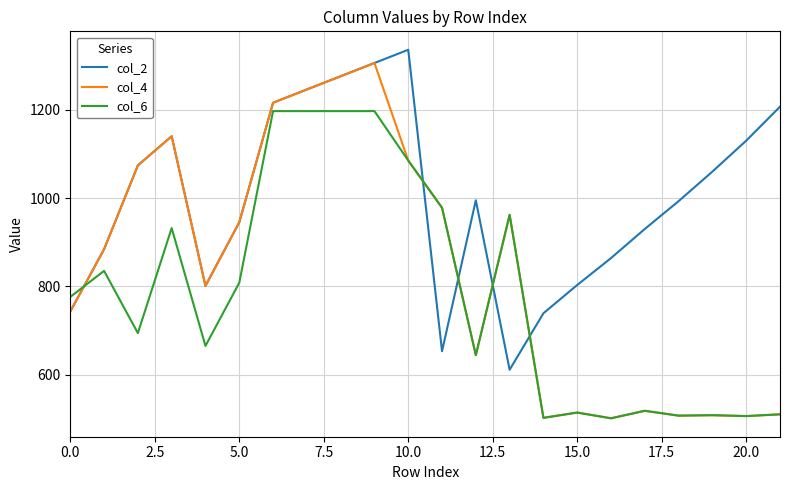

True or false: col_2 and col_4 intersect in this chart.

True